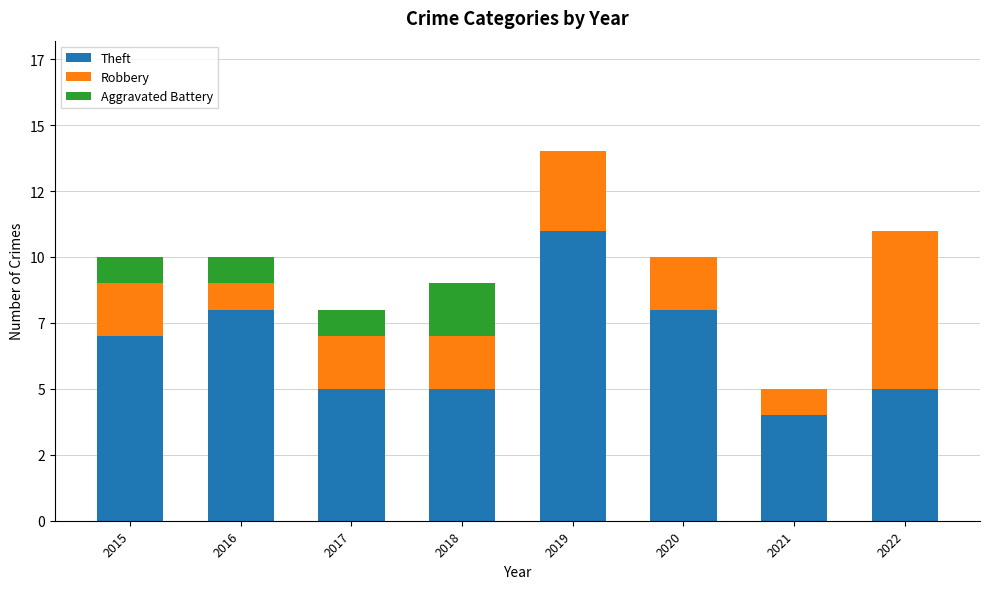

What are all the series names shown in the legend?

Theft, Robbery, Aggravated Battery